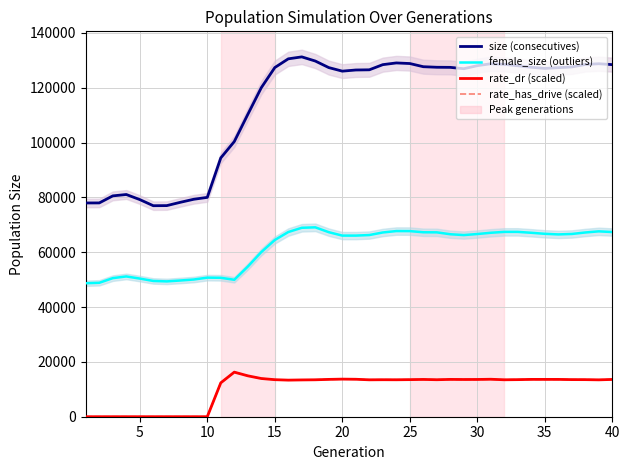

Reading left to right, list all the values displayed in this chart.

size (consecutives): 77984.0	78001.0	80570.0	81072.0	79219.0	76983.0	77020.0	78220.0	79338.0	80023.0	94420.0	100389.0	110286.0	120039.0	127385.0	130571.0	131281.0	129764.0	127371.0	126076.0	126496.0	126564.0	128447.0	129072.0	128855.0	127695.0	127494.0	127457.0	126965.0	128076.0	128778.0	128559.0	128039.0	127482.0	127074.0	127343.0	127605.0	128513.0	128779.0	128451.0
female_size (outliers): 48704.0	48860.0	50558.0	51178.0	50400.0	49532.0	49374.0	49698.0	50057.0	50741.0	50686.0	49966.0	54770.0	60061.0	64471.0	67383.0	68930.0	69094.0	67325.0	66078.0	66079.0	66281.0	67221.0	67734.0	67720.0	67295.0	67266.0	66573.0	66273.0	66652.0	67115.0	67436.0	67438.0	67108.0	66734.0	66512.0	66673.0	67216.0	67630.0	67375.0
rate_dr (scaled): 0.0	0.0	0.0	0.0	0.0	0.0	0.0	0.0	0.0	0.0	12361.0	16263.9	14924.0	13939.3	13513.2	13350.5	13425.4	13474.5	13619.2	13717.9	13664.6	13464.4	13498.9	13482.7	13531.0	13601.6	13499.0	13615.4	13581.2	13595.1	13668.7	13479.9	13529.6	13619.2	13617.0	13616.0	13539.5	13529.7	13456.2	13600.8
rate_has_drive (scaled): 0.0	0.0	0.0	0.0	0.0	0.0	0.0	0.0	0.0	0.0	12361.0	16263.9	14924.0	13939.3	13513.2	13350.5	13425.4	13474.5	13619.2	13717.9	13664.6	13464.4	13498.9	13482.7	13531.0	13601.6	13499.0	13615.4	13581.2	13595.1	13668.7	13479.9	13529.6	13619.2	13617.0	13616.0	13539.5	13529.7	13456.2	13600.8